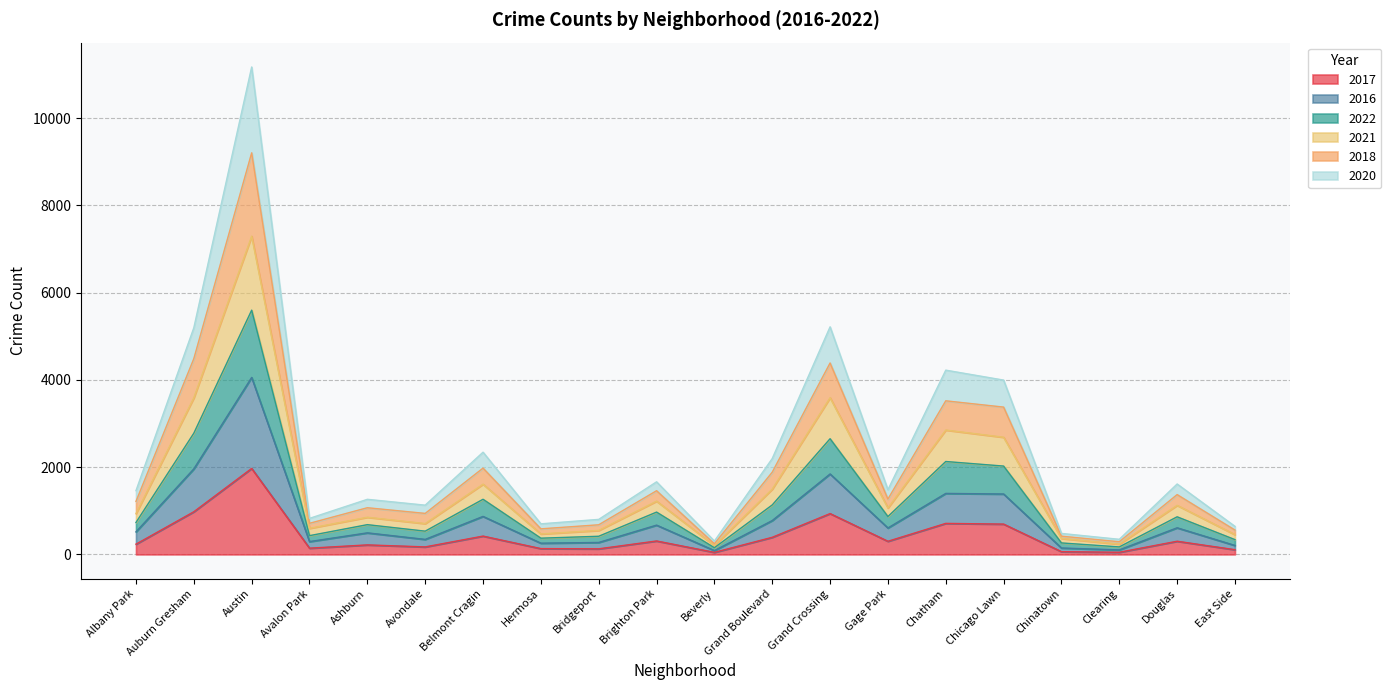

At which category is the sum across all series the highest?

Austin